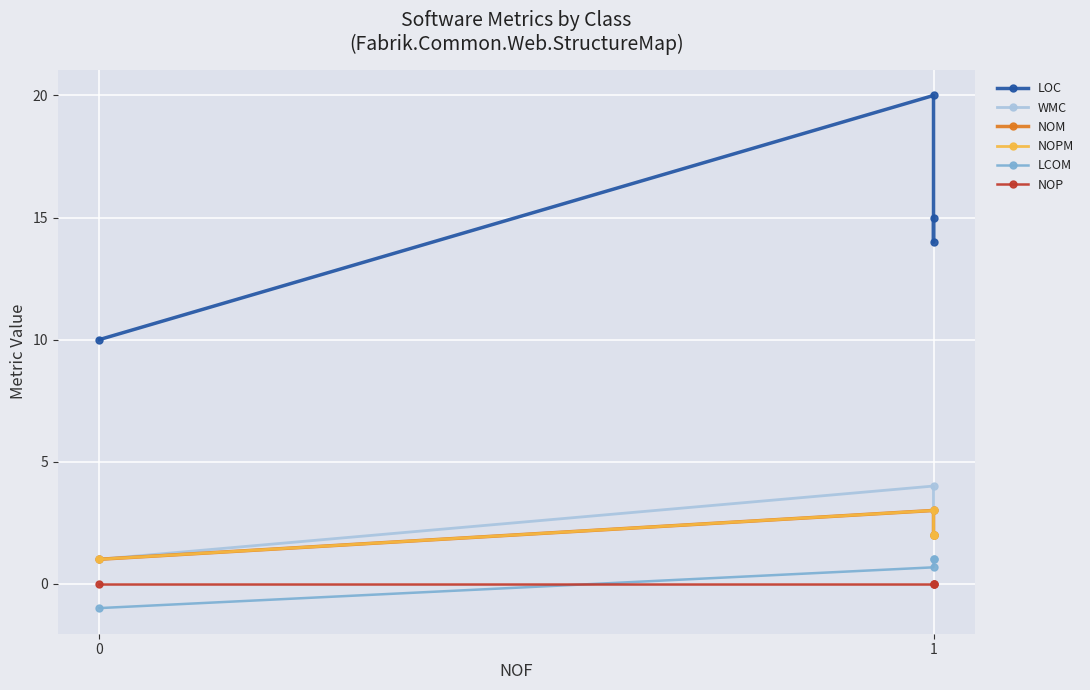

Is the value of LCOM at 1 greater than the value of LOC at 0?

No